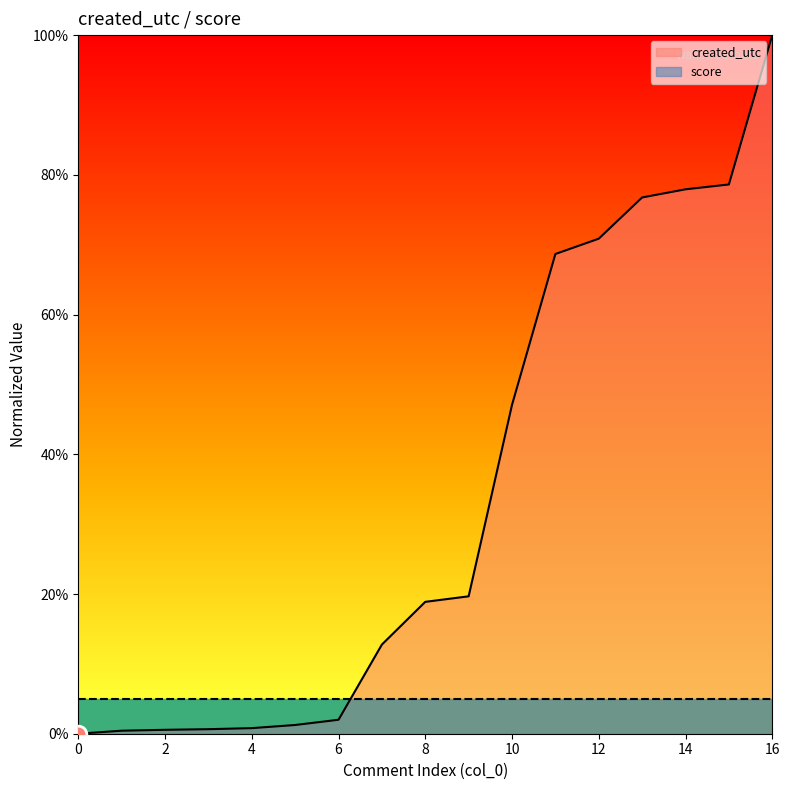

What is the difference between the maximum and minimum values?

100.0